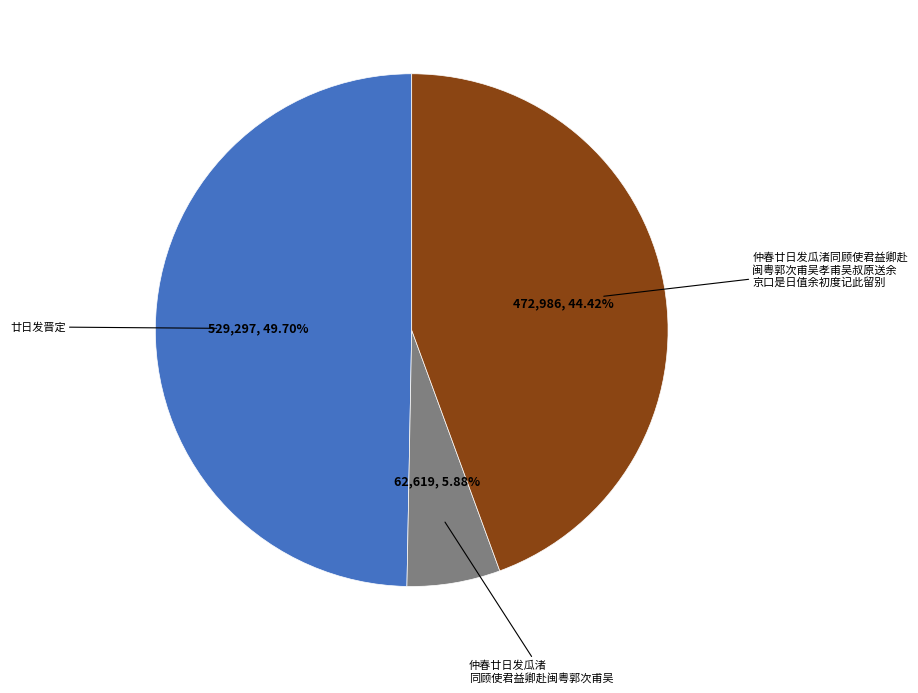

Is there a majority slice in this chart?

No